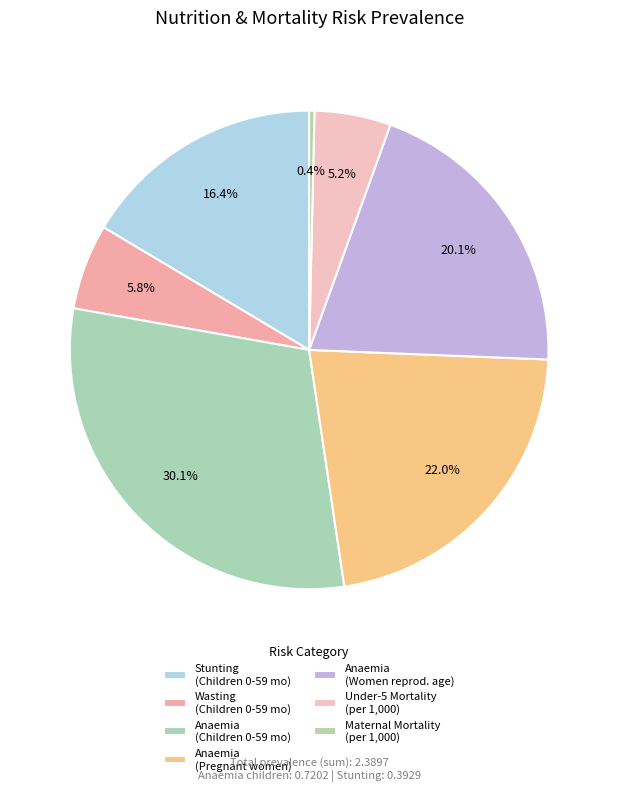

How many slices are in this pie chart?

7